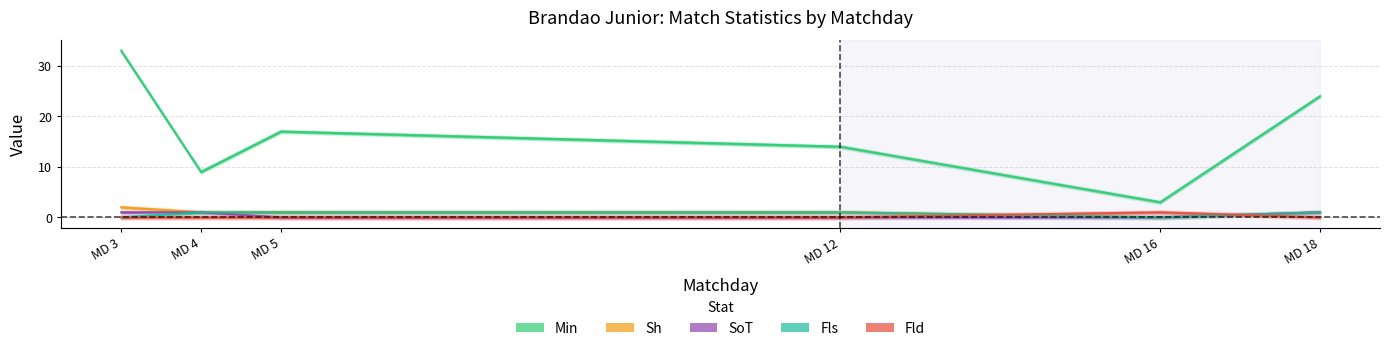

The value of Fls at MD 18 is 1. True or false?

True